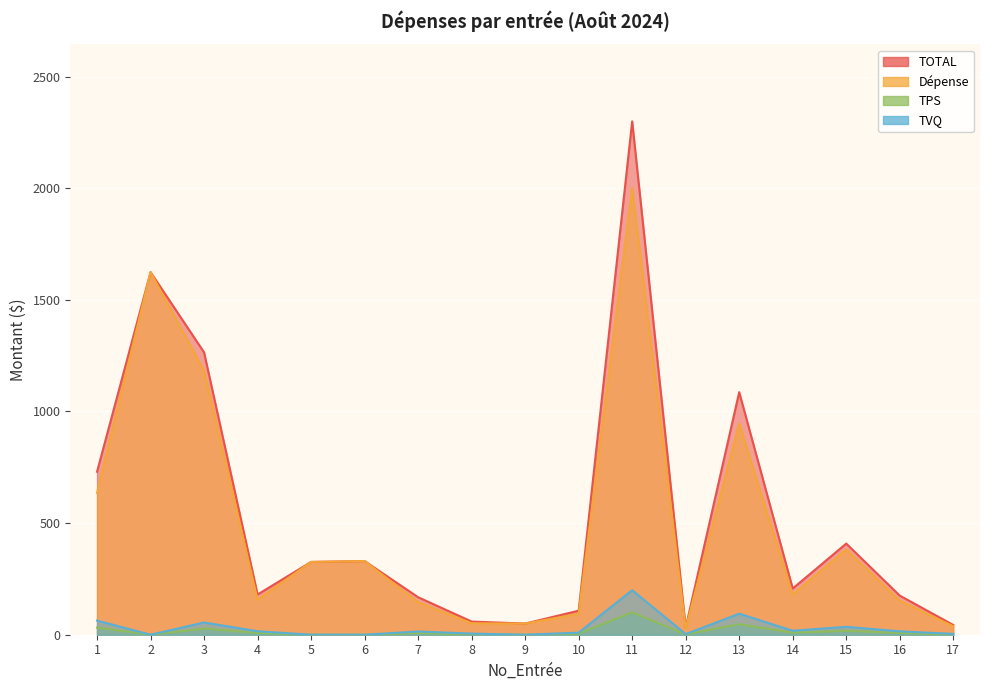

List the series in order of their peak value, lowest first.

TPS, TVQ, Dépense, TOTAL